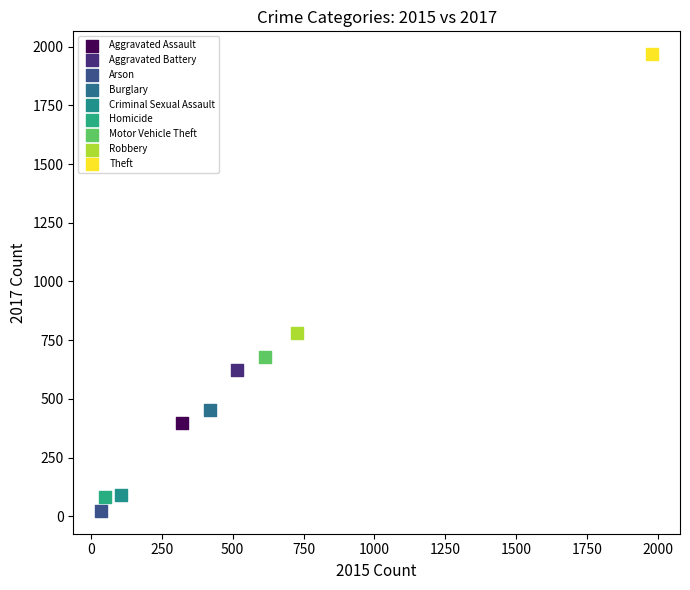

What are all the series names shown in the legend?

Aggravated Assault, Aggravated Battery, Arson, Burglary, Criminal Sexual Assault, Homicide, Motor Vehicle Theft, Robbery, Theft